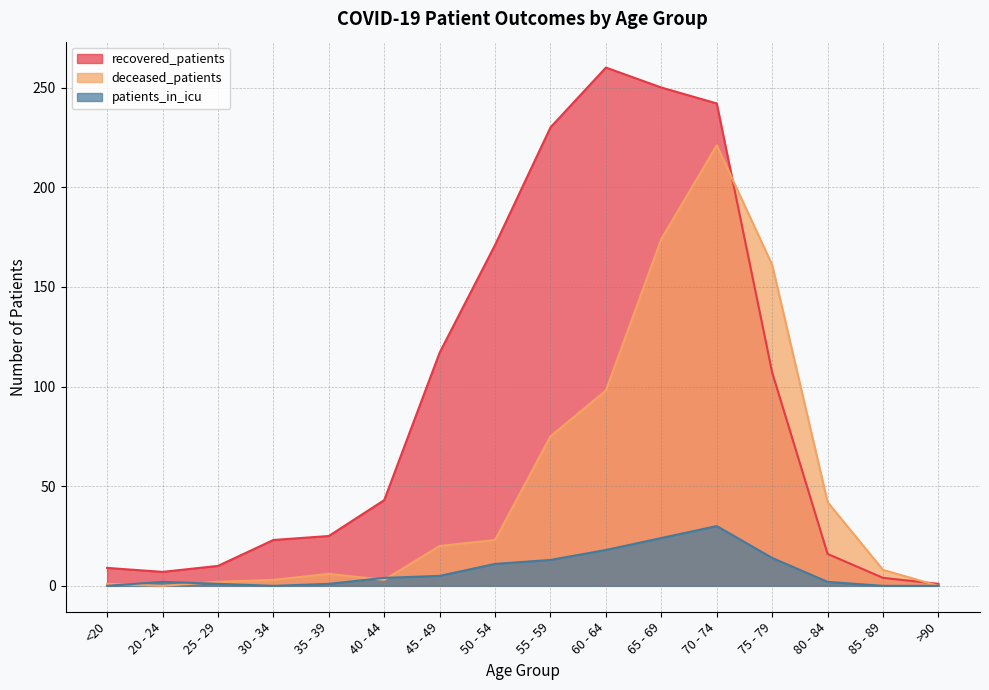

What is the label of the 5th point from the left?

35 - 39